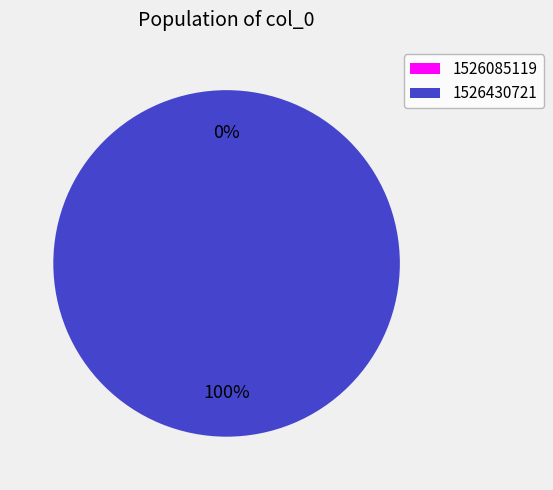

Which category has the biggest portion of the pie?

1526430721